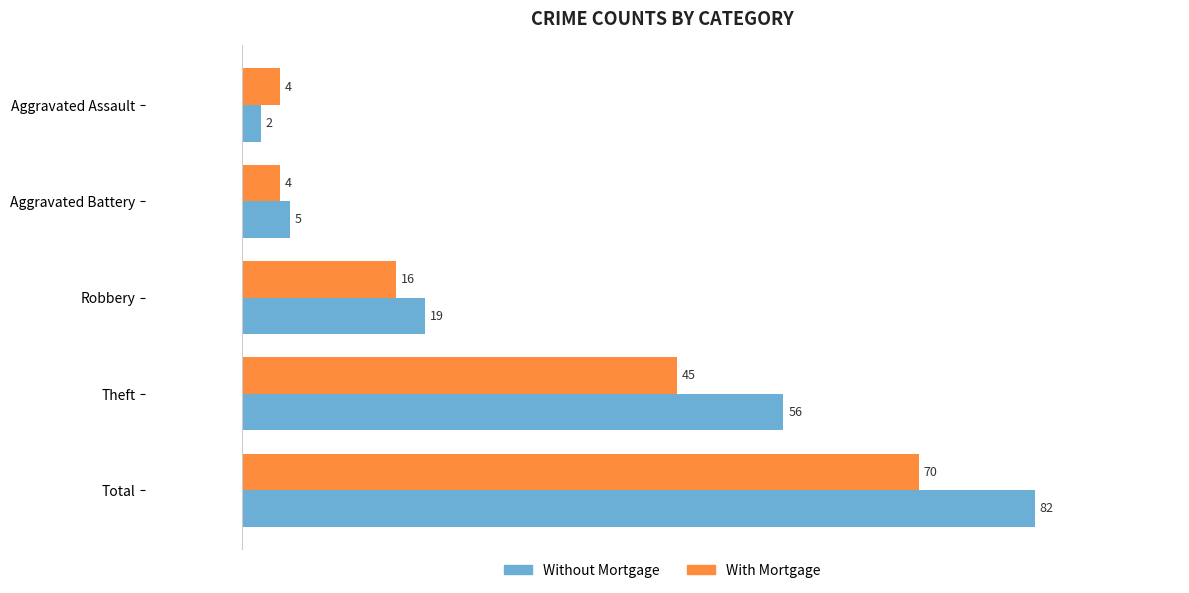

At how many categories does at least one series exceed 43?

2